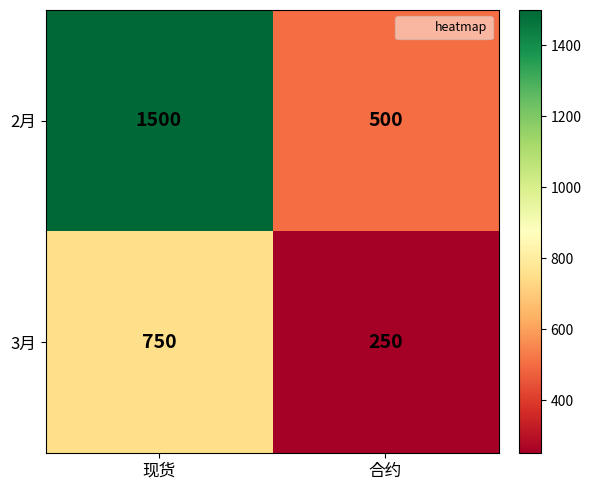

Reading right to left, extract all data points from this chart.

2月: 合约=500	现货=1500
3月: 合约=250	现货=750